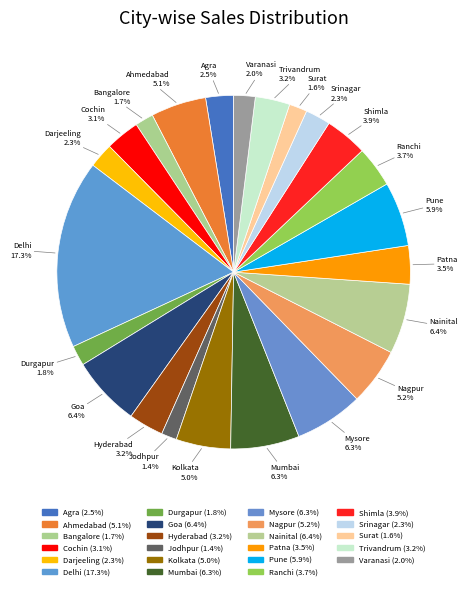

What is the ratio of the value at Hyderabad to the value at Trivandrum?

1.0